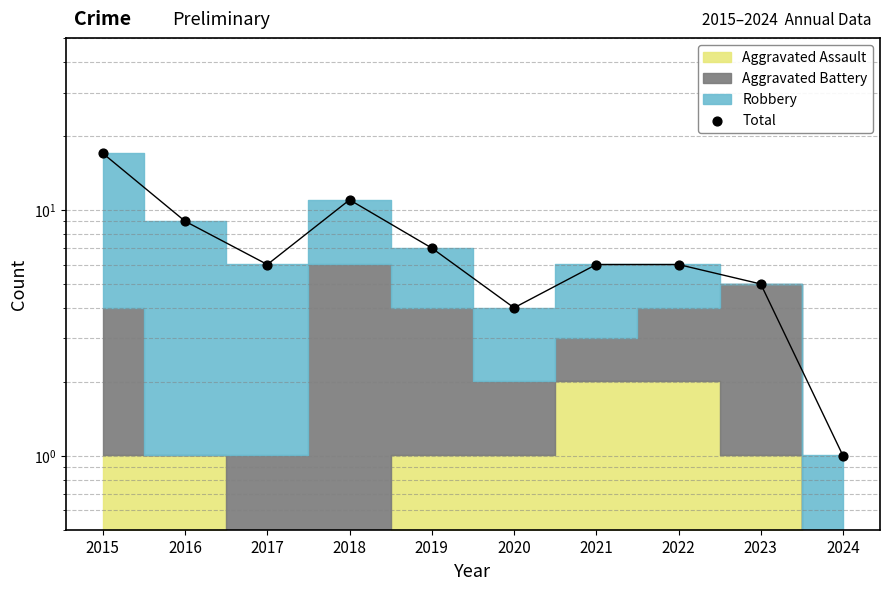

What is the ratio of the value at 2019 to the value at 2023?

1.4